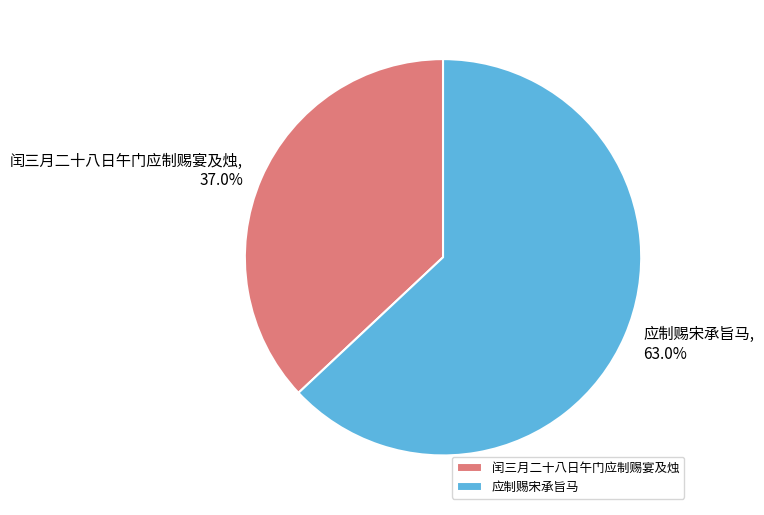

Is there any slice that represents more than half of the pie?

Yes